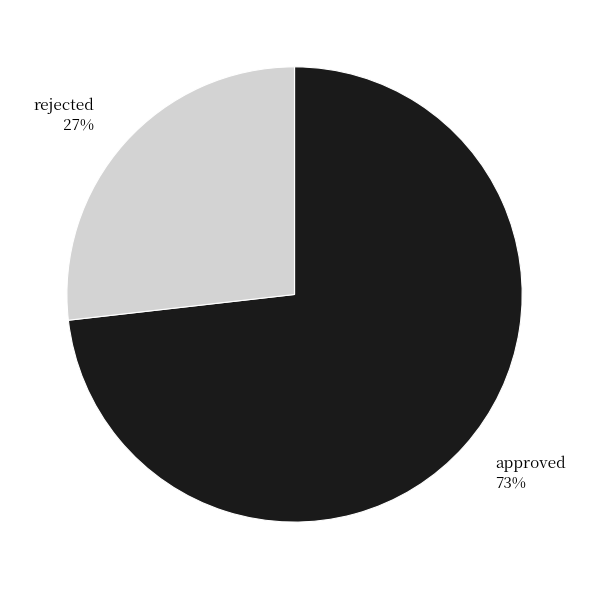

Between rejected and approved, which is larger?

approved